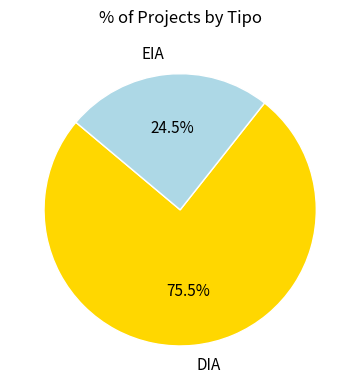

Between EIA and DIA, which is larger?

DIA